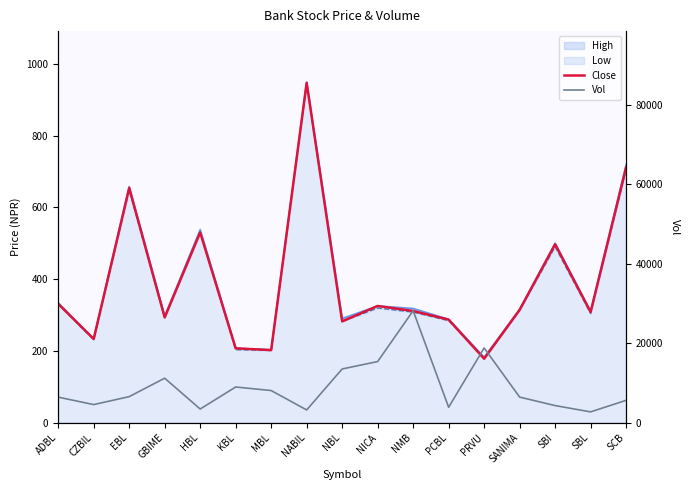

How many values in the Vol series exceed 6405?

8